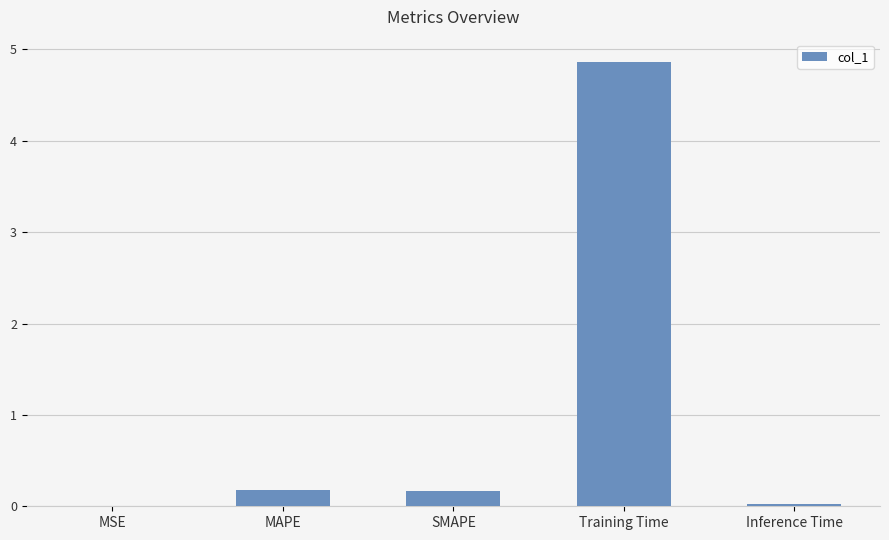

What is the maximum value shown in the chart?

4.9